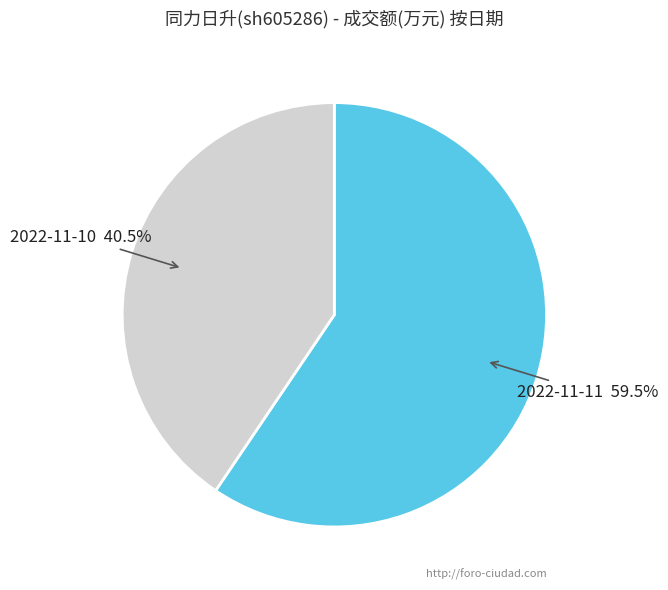

Rank the categories by value from highest to lowest.

2022-11-11, 2022-11-10